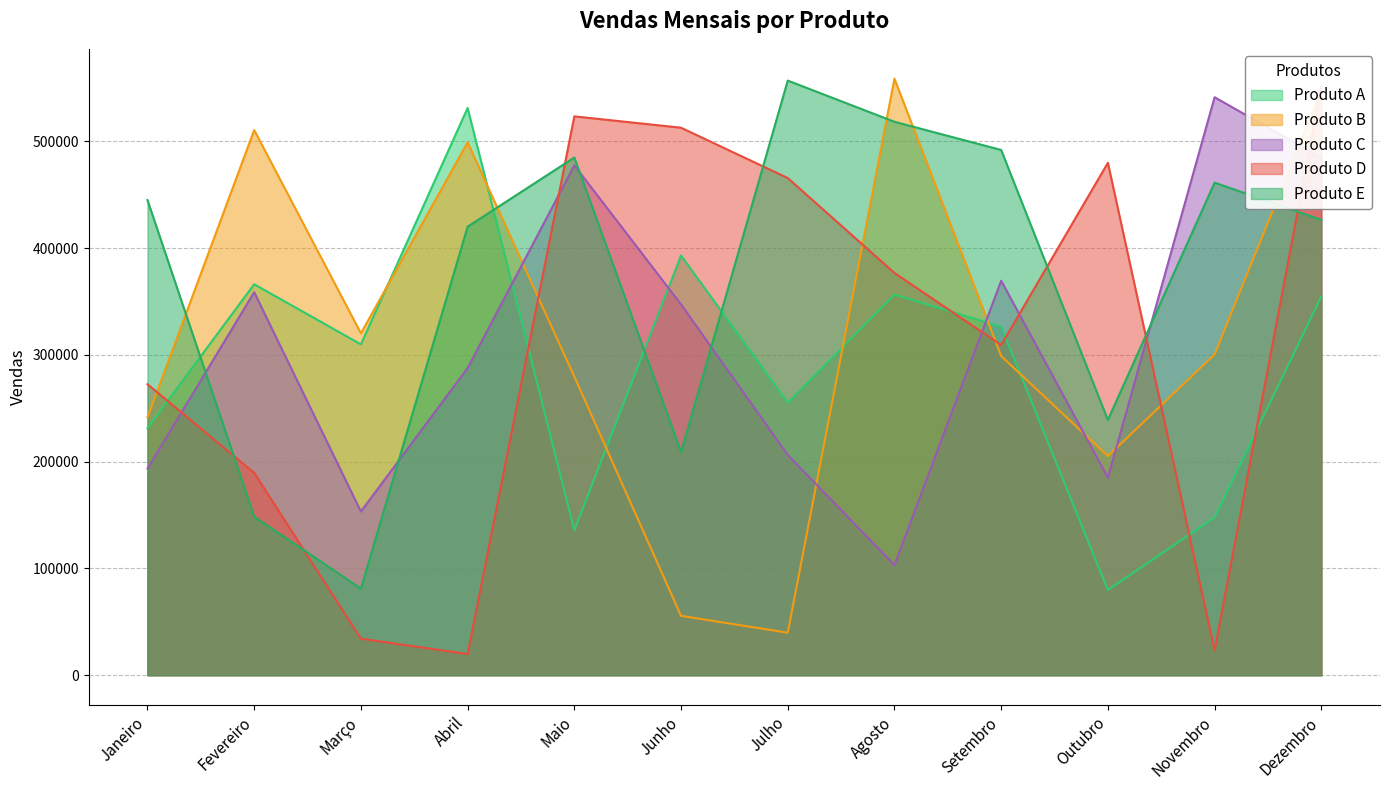

What is the total value across all series at Maio?

1901663